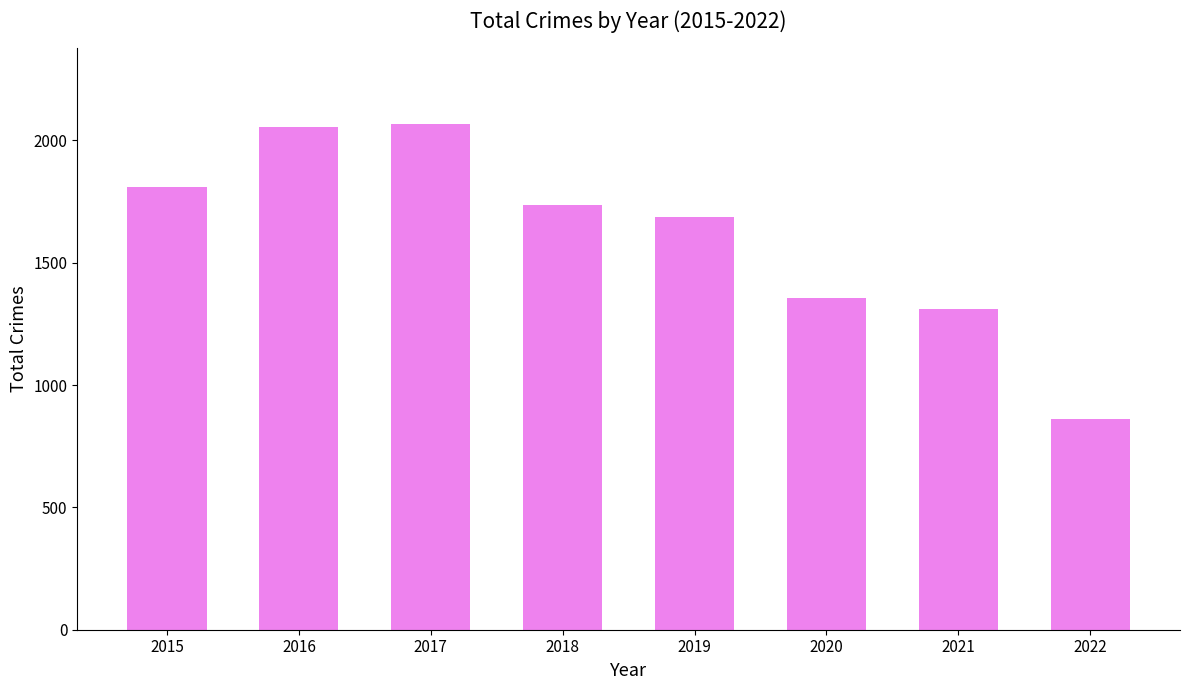

At which label does the data first exceed 1736?

2015